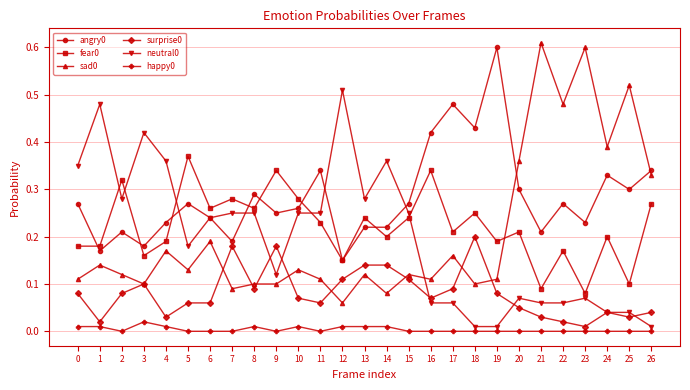

True or false: fear0 has a value of 0.3 at 2.

True